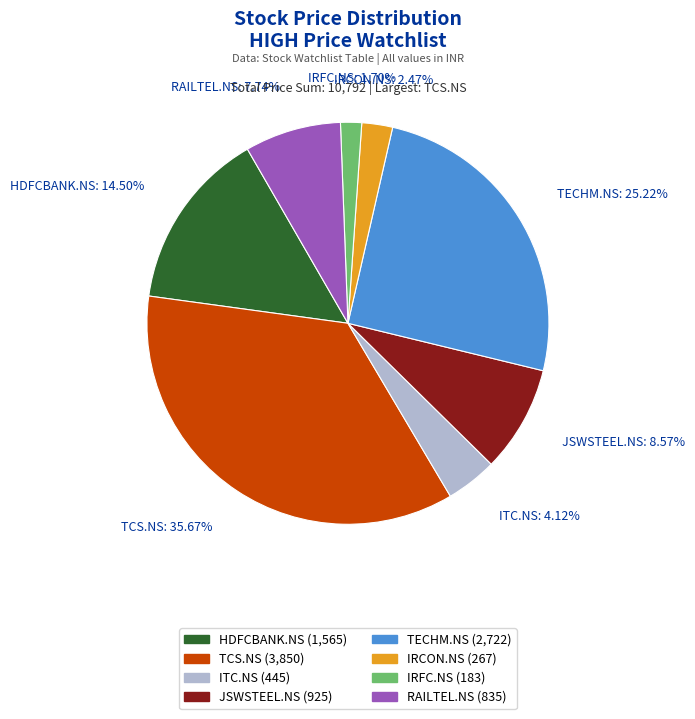

How many slices are in this pie chart?

8